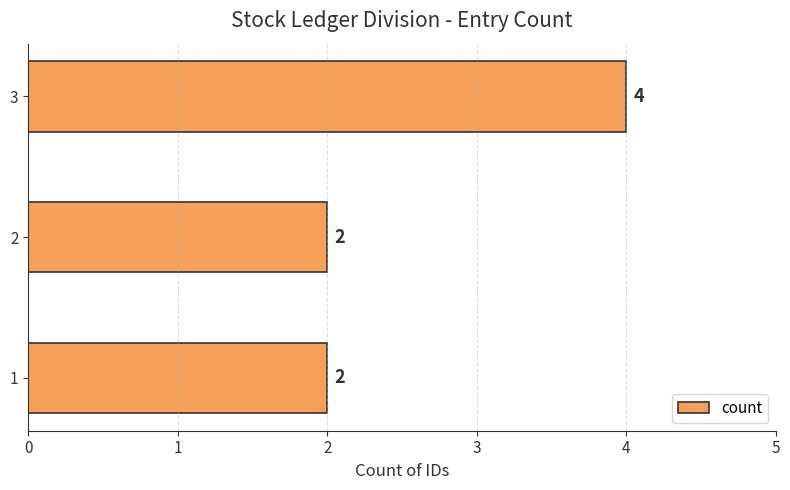

True or false: the data shows 6 at 3.

False